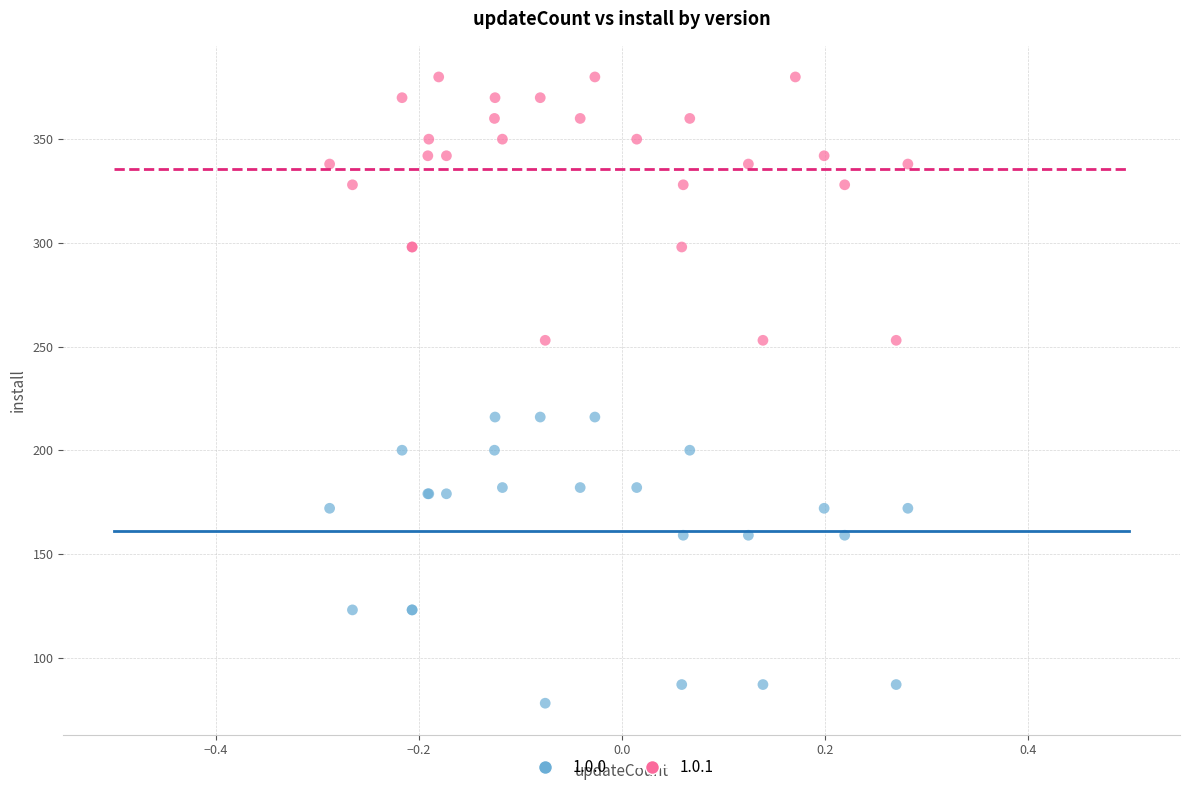

Which series contains the lowest Y value?

1.0.0